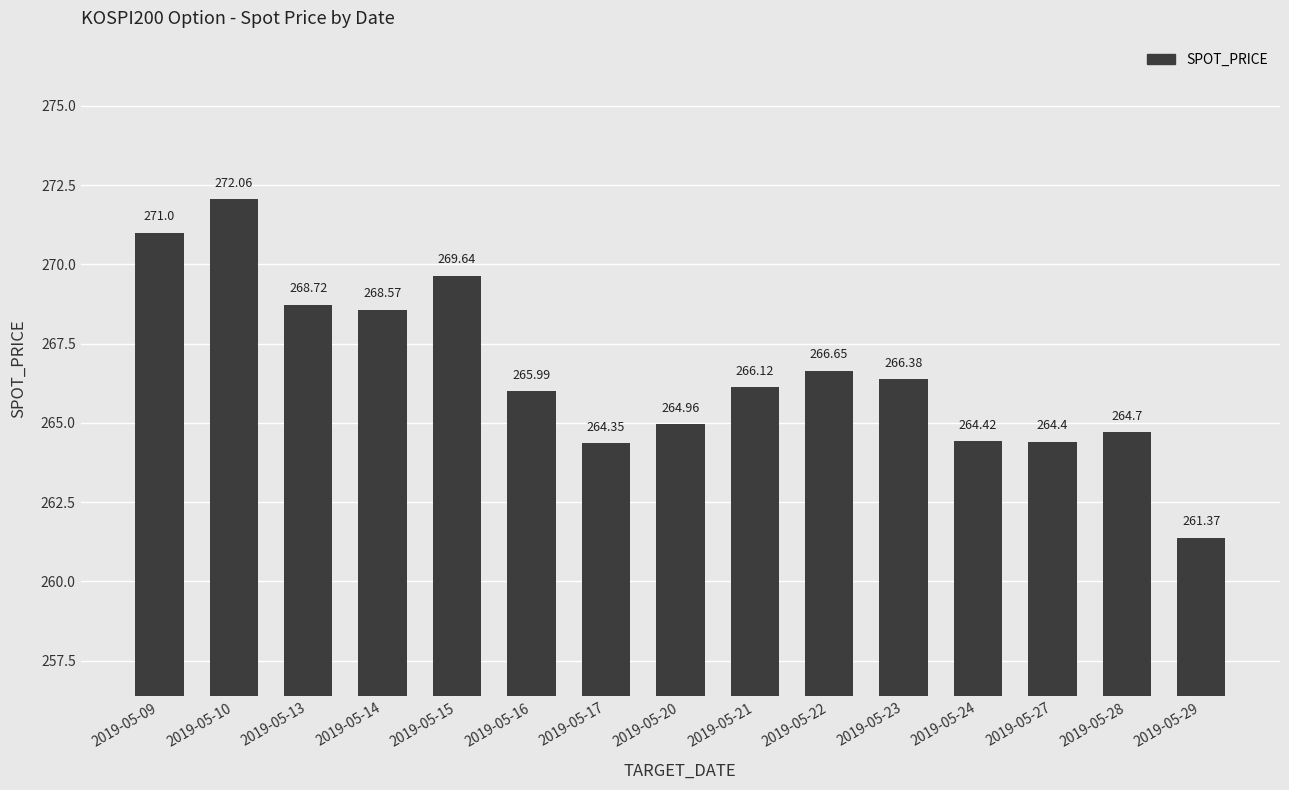

How many values are below 266?

7